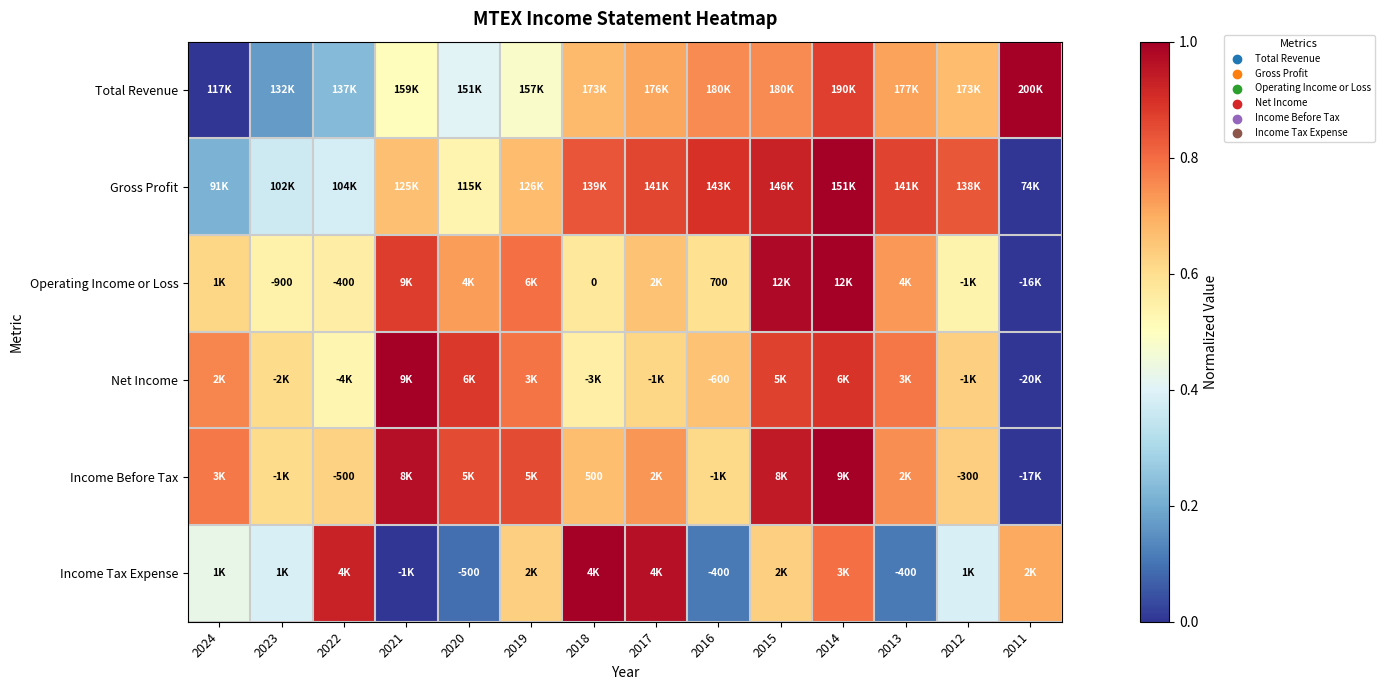

How many distinct data groups are displayed?

6